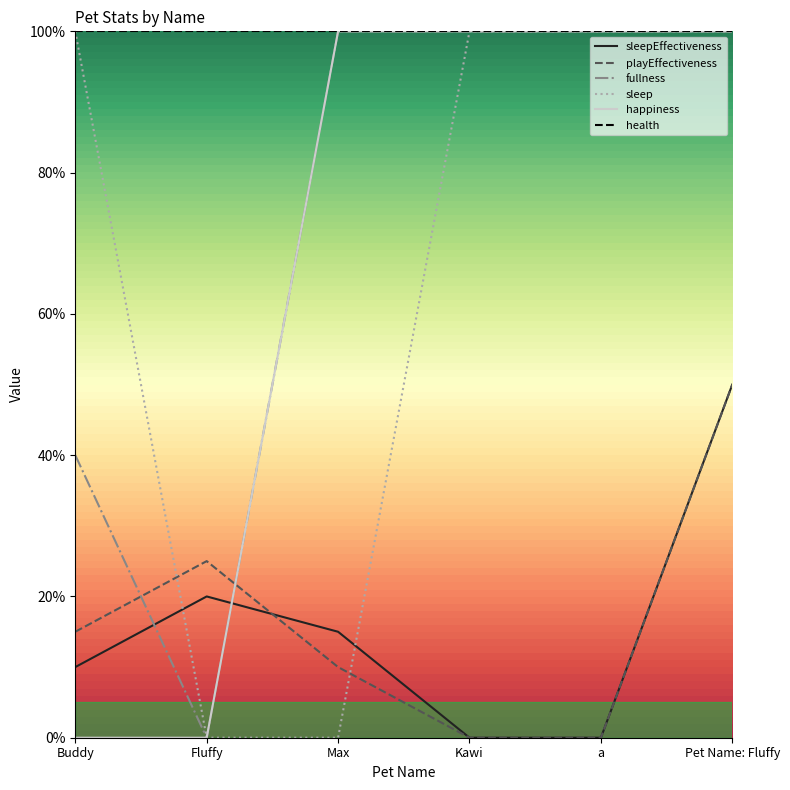

Which series has the largest total across all categories?

health